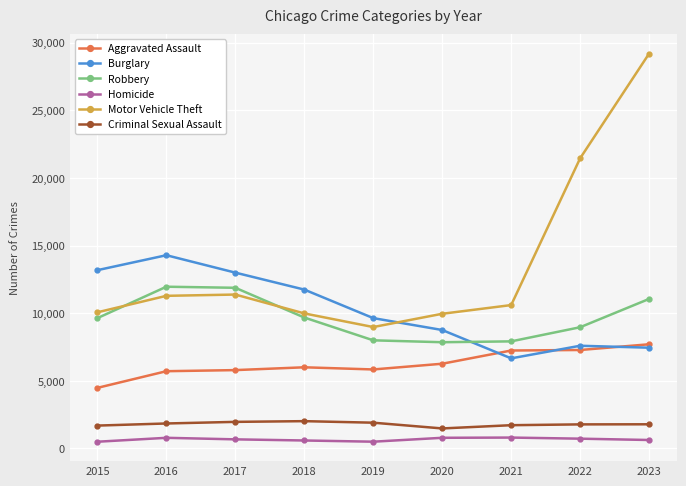

True or false: Aggravated Assault and Criminal Sexual Assault cross at least once.

False